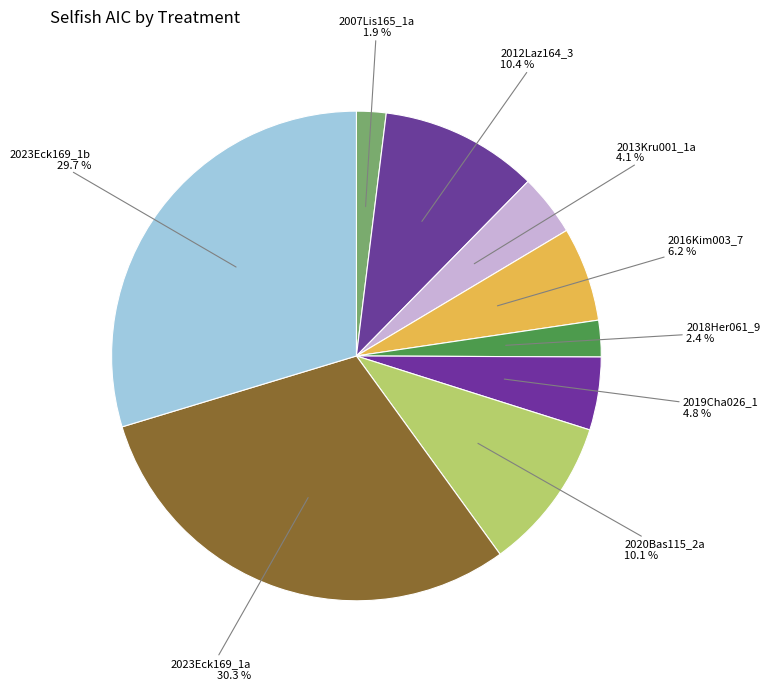

What is the largest slice in the pie chart?

2023Eck169_1a